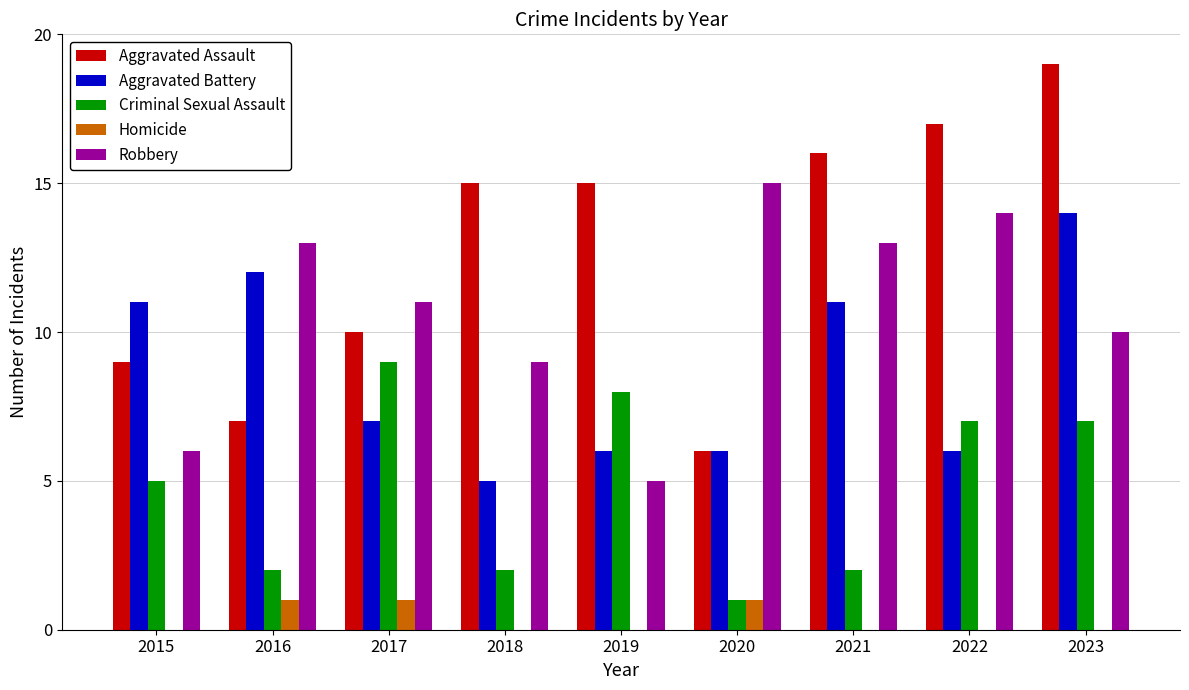

What is the sum of all Aggravated Assault values?

114